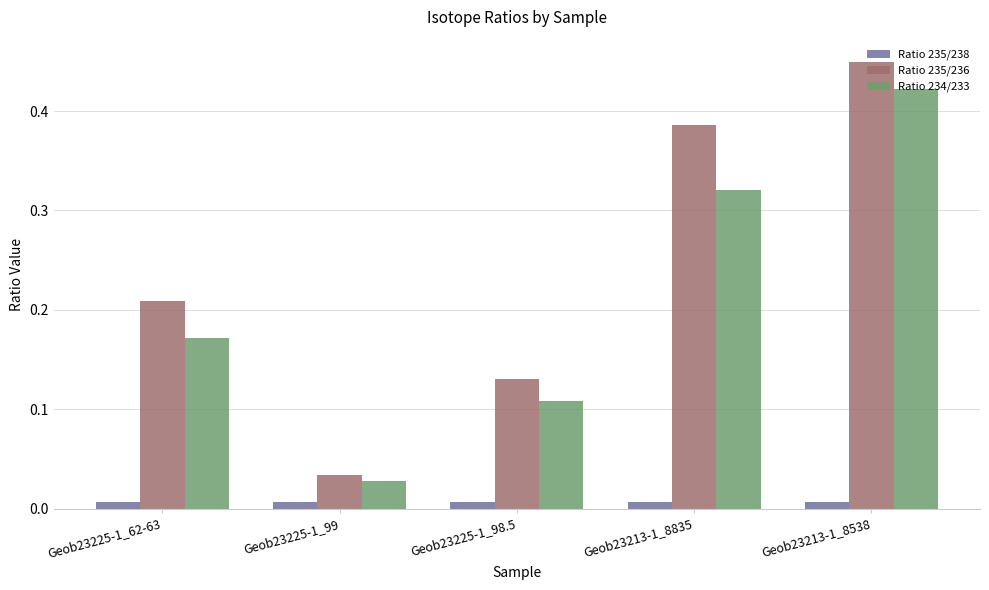

Which series has the largest range (max minus min)?

Ratio 235/236